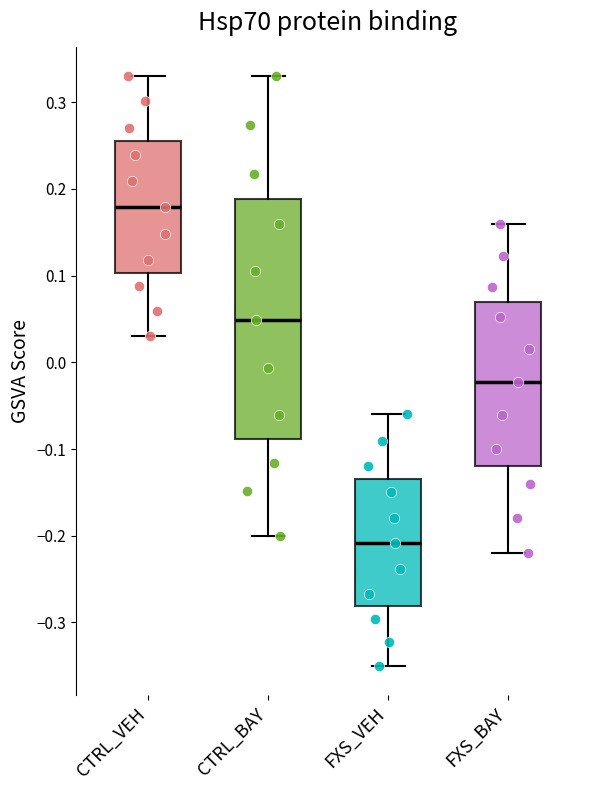

Reading left to right, read every box against the y-axis: the position of its median line, the range the box covers, and the ends of its whiskers. The values are not printed on the chart, so give them approximately, as read against the axis.

CTRL_VEH: median 0.18, box 0.10 to 0.26, whiskers 0.03 to 0.33
CTRL_BAY: median 0.05, box -0.09 to 0.19, whiskers -0.20 to 0.33
FXS_VEH: median -0.21, box -0.28 to -0.13, whiskers -0.35 to -0.06
FXS_BAY: median -0.02, box -0.12 to 0.07, whiskers -0.22 to 0.16